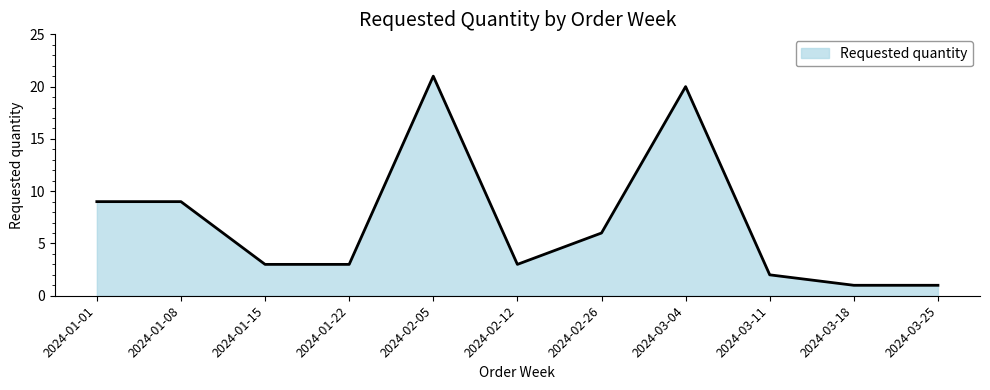

What position from the right is 2024-03-04?

4